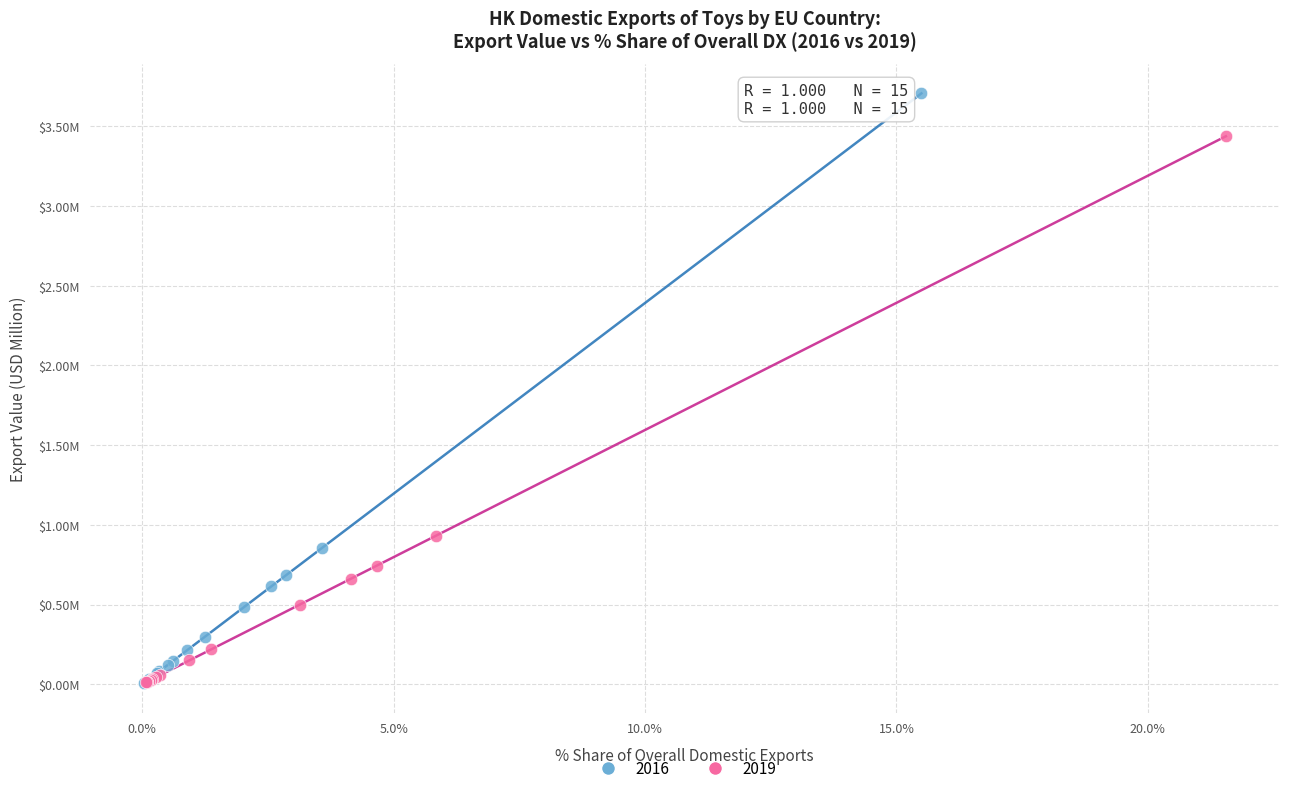

What are all the series names shown in the legend?

2016, 2019